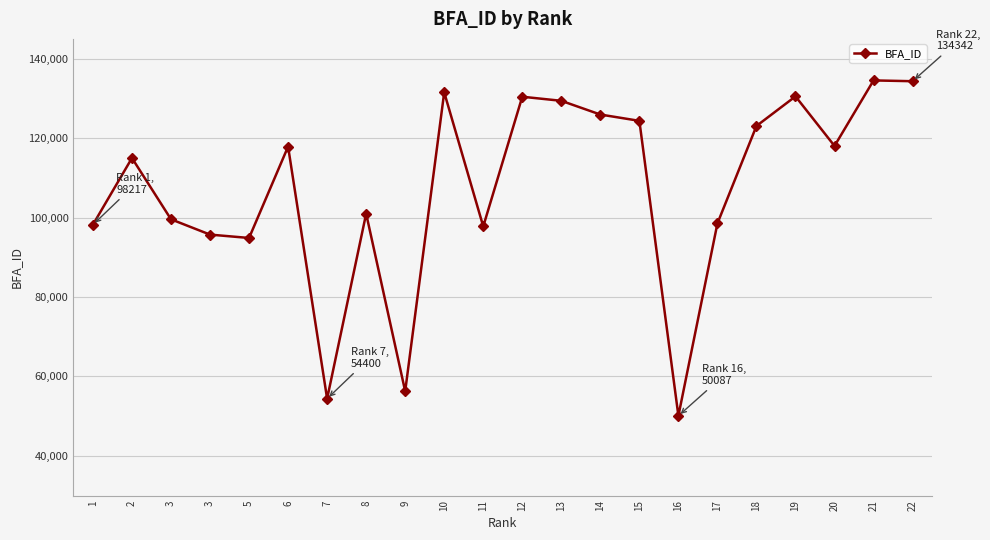

How many data points does each series have?

22